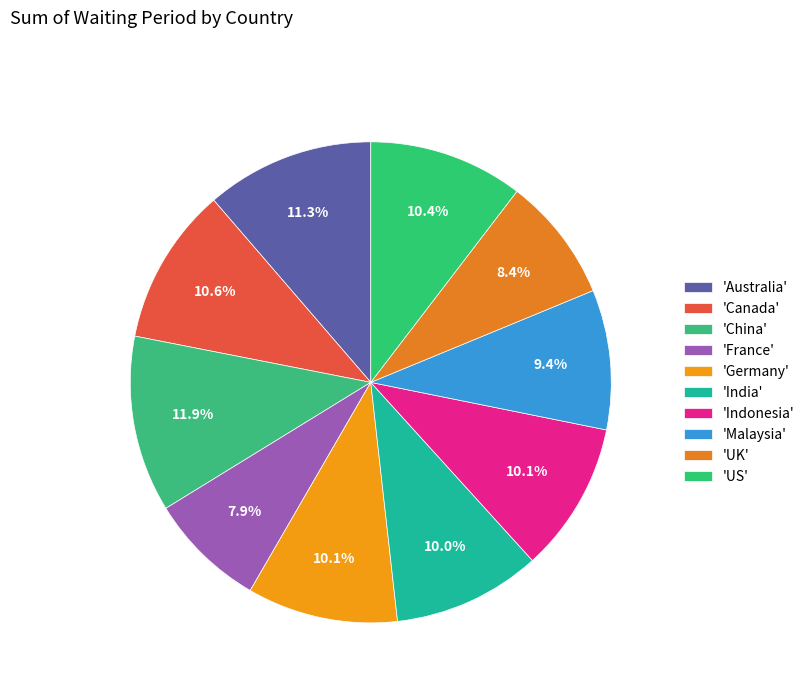

How many segments does this pie chart have?

10